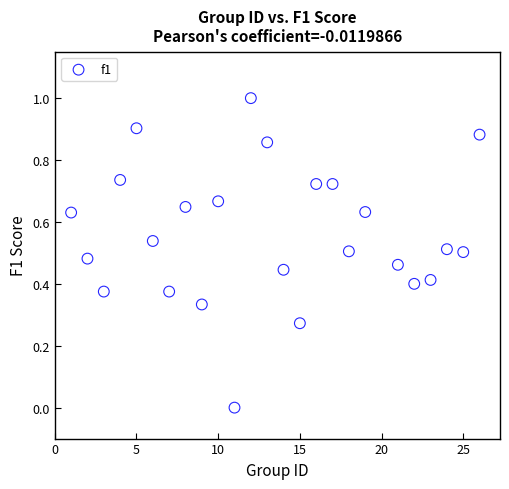

What is the range of Y values (max minus min)?

1.0